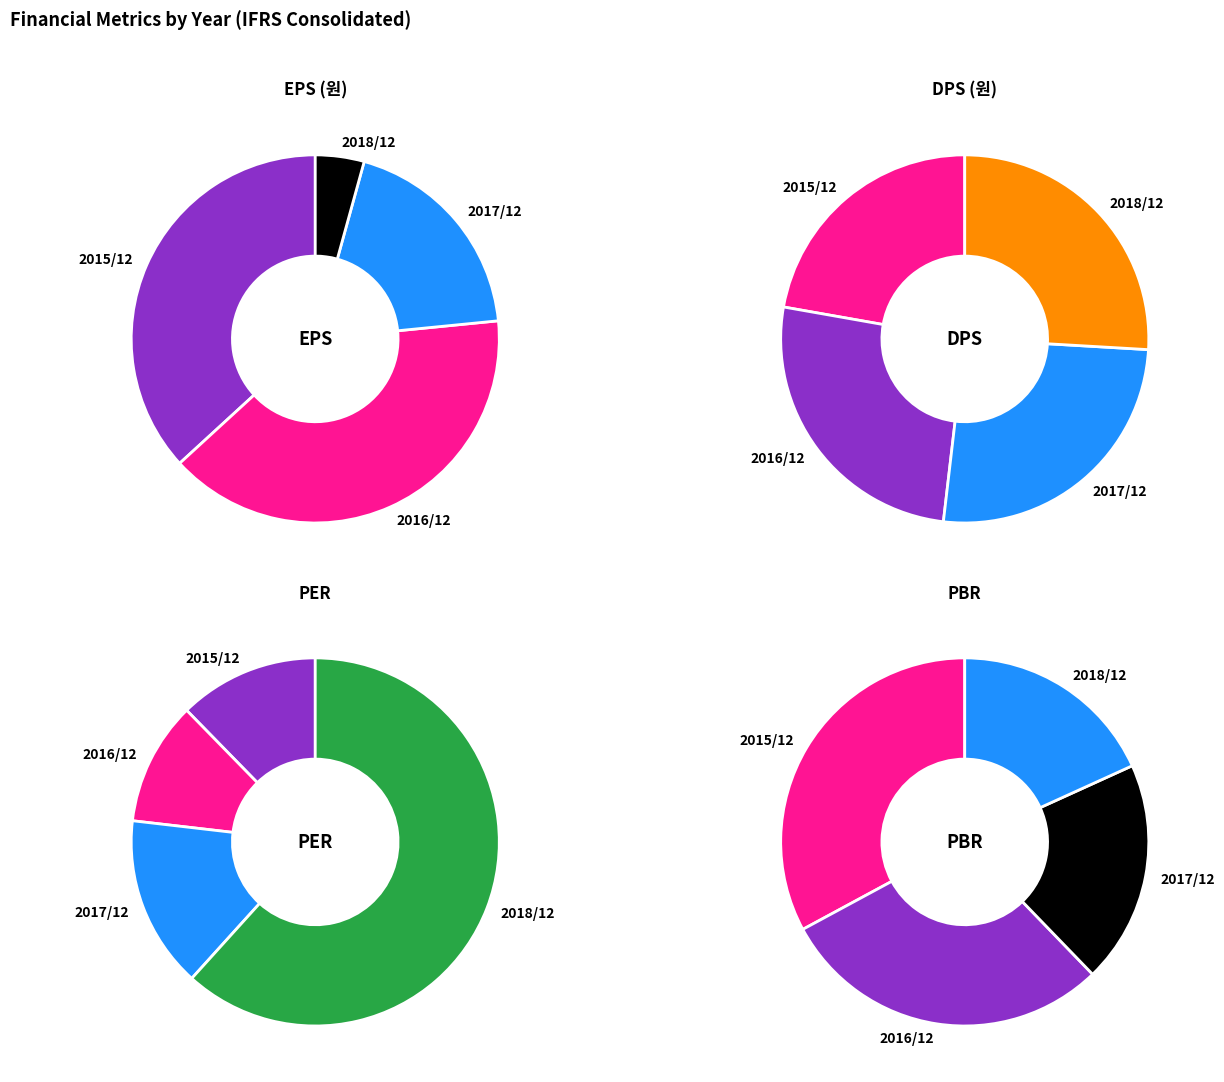

To the nearest percent, what portion does 2017/12 represent?

15%